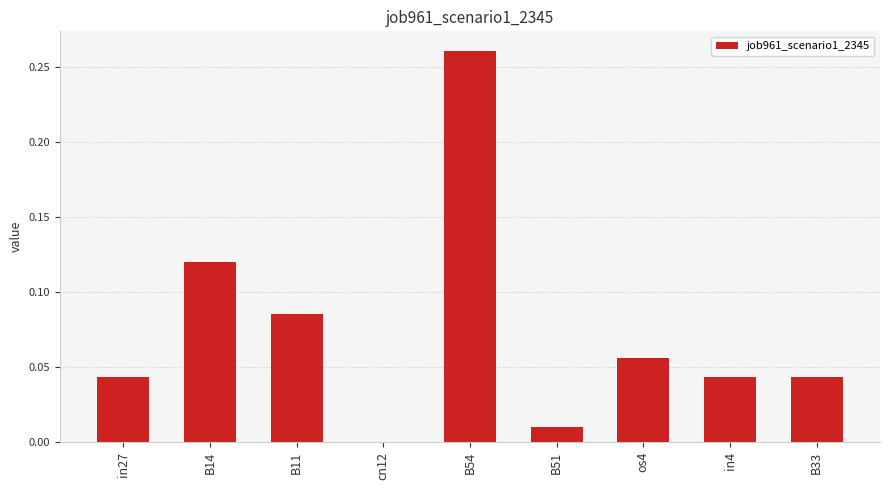

Between cn12 and B54, which is larger?

B54